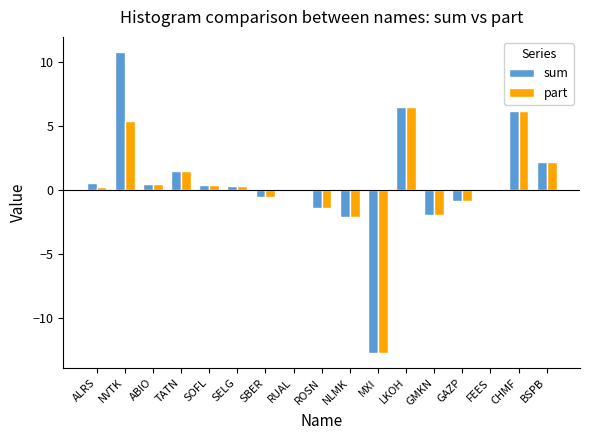

Which series has the largest total across all categories?

sum